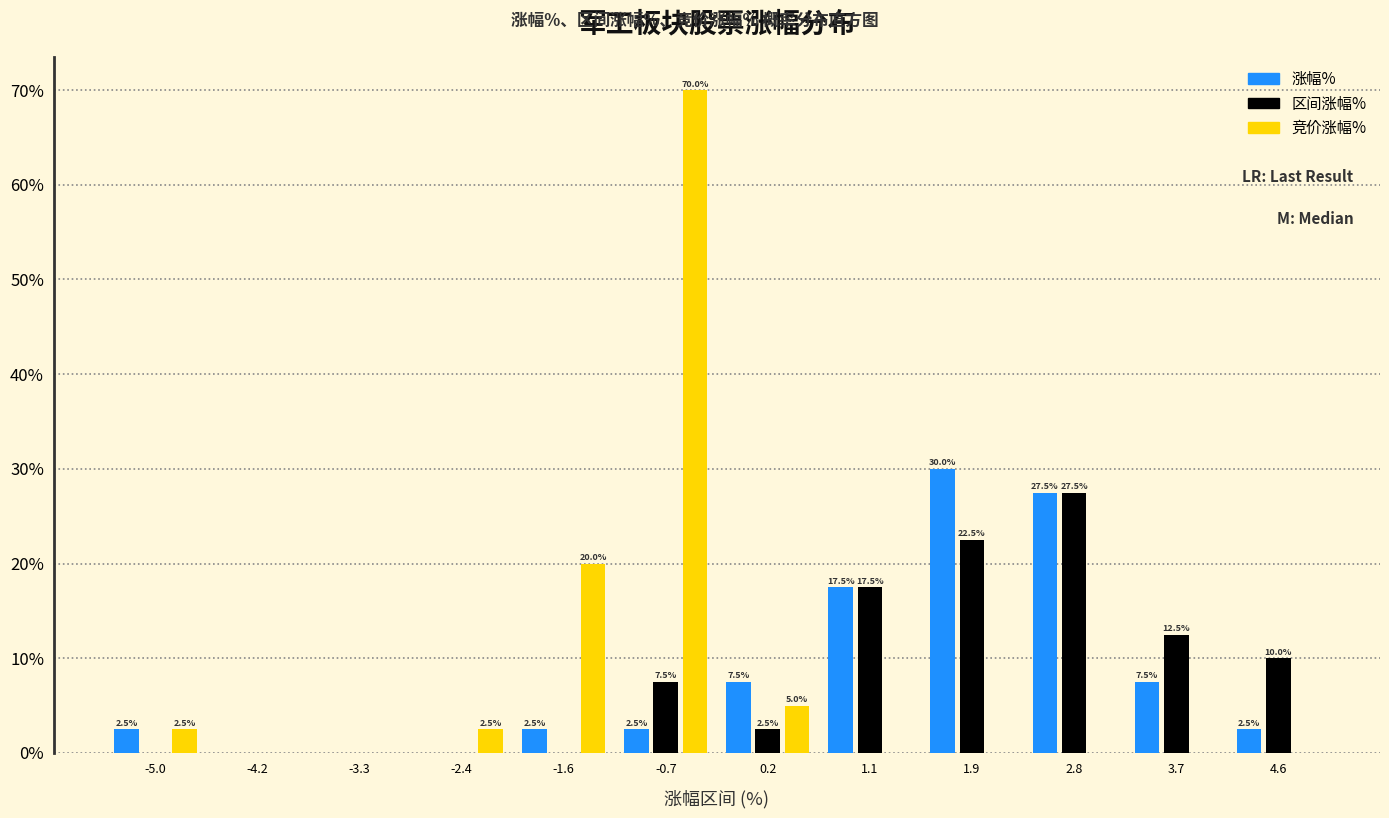

Reading left to right, extract all data points from this chart.

涨幅%: -5.0=2.5	-4.2=0.0	-3.3=0.0	-2.4=0.0	-1.6=2.5	-0.7=2.5	0.2=7.5	1.1=17.5	1.9=30.0	2.8=27.5	3.7=7.5	4.6=2.5
区间涨幅%: -5.0=0.0	-4.2=0.0	-3.3=0.0	-2.4=0.0	-1.6=0.0	-0.7=7.5	0.2=2.5	1.1=17.5	1.9=22.5	2.8=27.5	3.7=12.5	4.6=10.0
竞价涨幅%: -5.0=2.5	-4.2=0.0	-3.3=0.0	-2.4=2.5	-1.6=20.0	-0.7=70.0	0.2=5.0	1.1=0.0	1.9=0.0	2.8=0.0	3.7=0.0	4.6=0.0